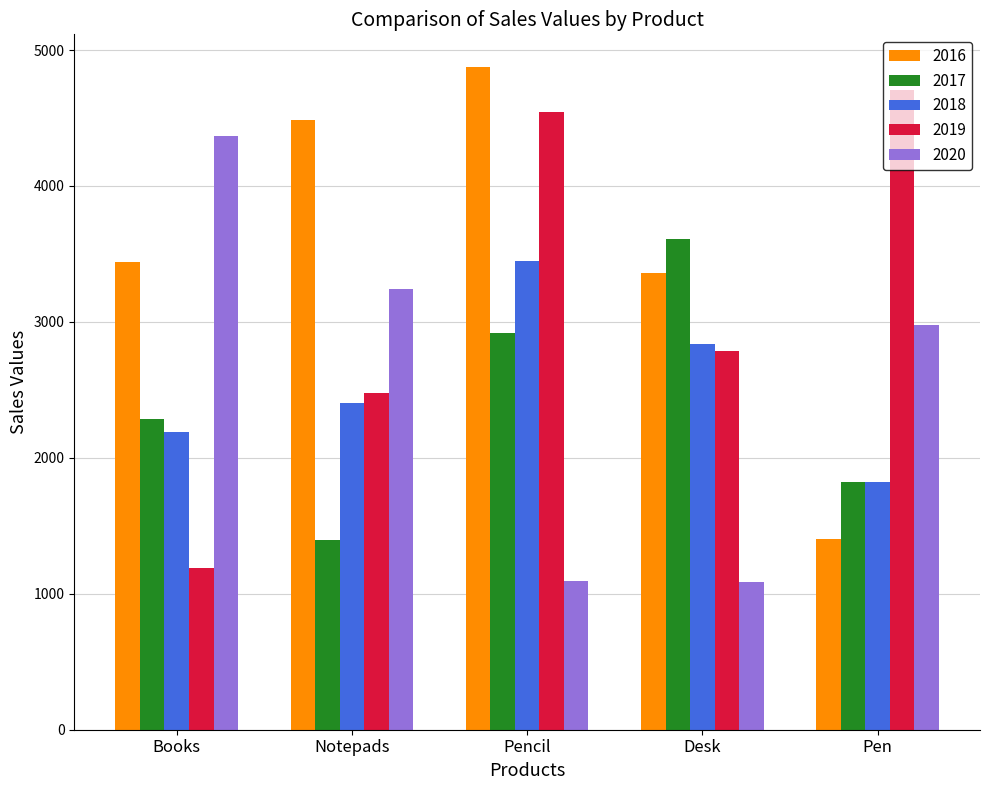

How many bars are there in each group?

5